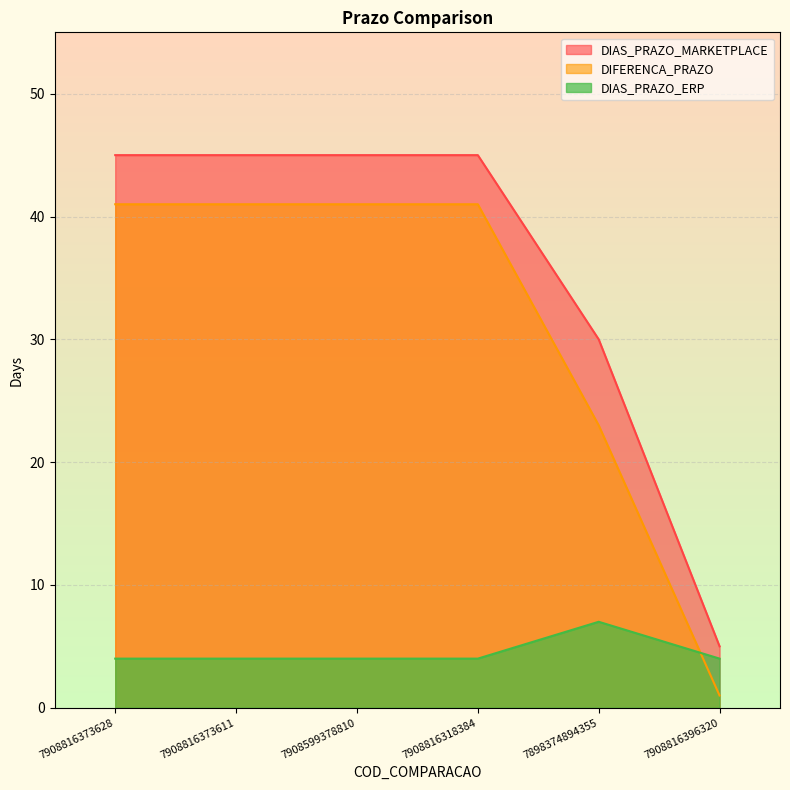

Reading right to left, transcribe all the data shown in this chart.

DIAS_PRAZO_MARKETPLACE: 5	30	45	45	45	45
DIFERENCA_PRAZO: 1	23	41	41	41	41
DIAS_PRAZO_ERP: 4	7	4	4	4	4